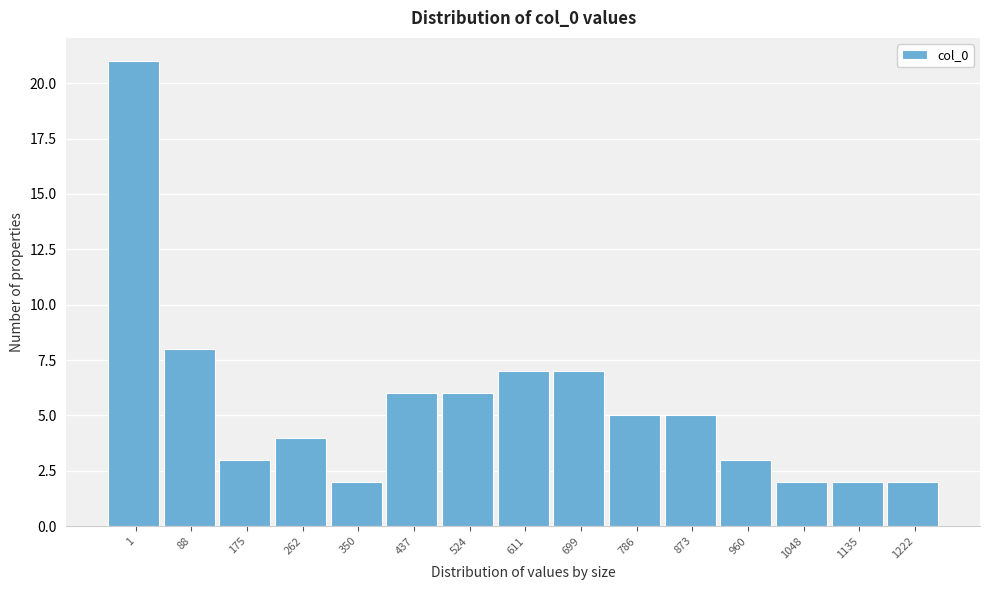

Reading left to right, transcribe all the data shown in this chart.

21	8	3	4	2	6	6	7	7	5	5	3	2	2	2